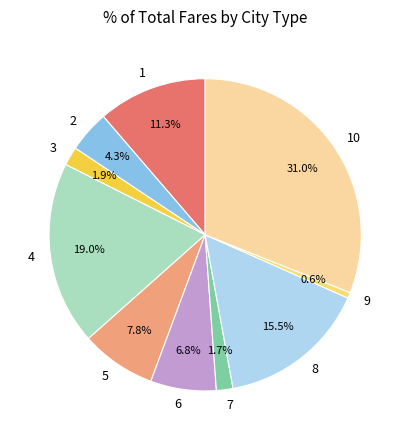

Combined, what portion of the pie is 6 and 9?

7.4%